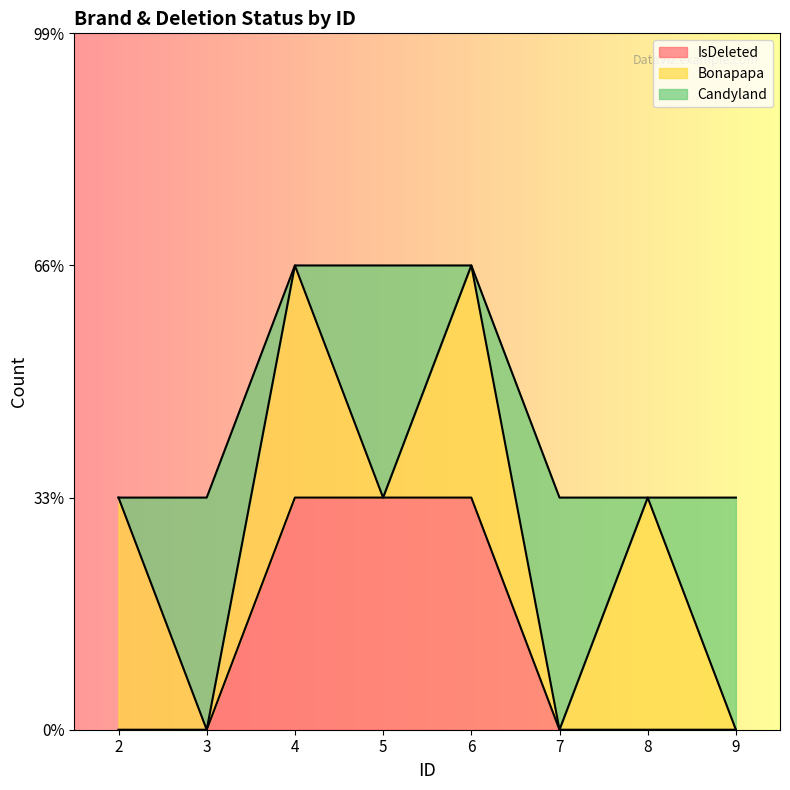

What are all the series names shown in the legend?

IsDeleted, Bonapapa, Candyland